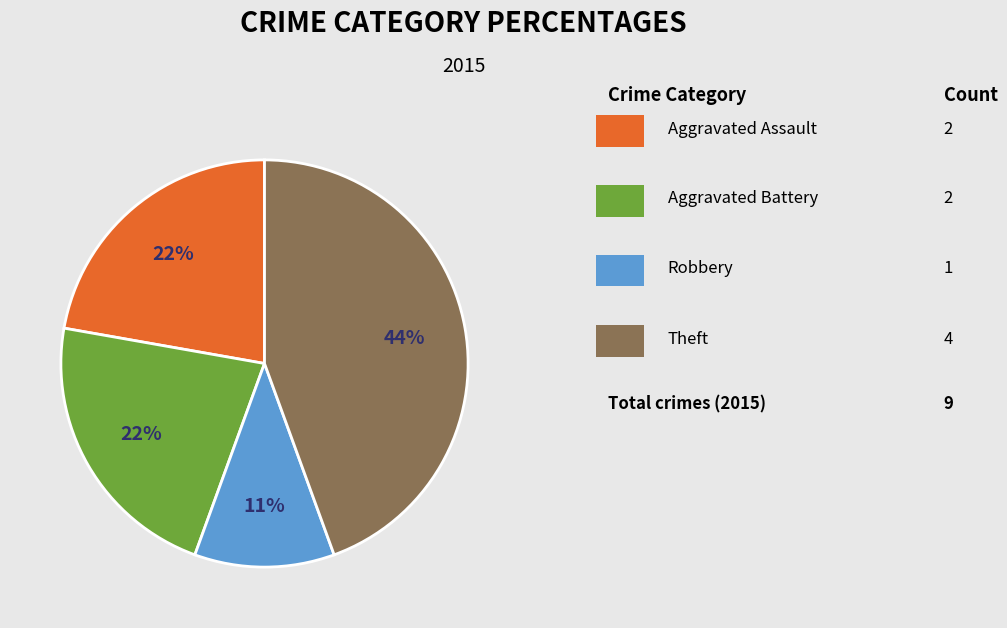

Is there any slice that represents more than half of the pie?

No